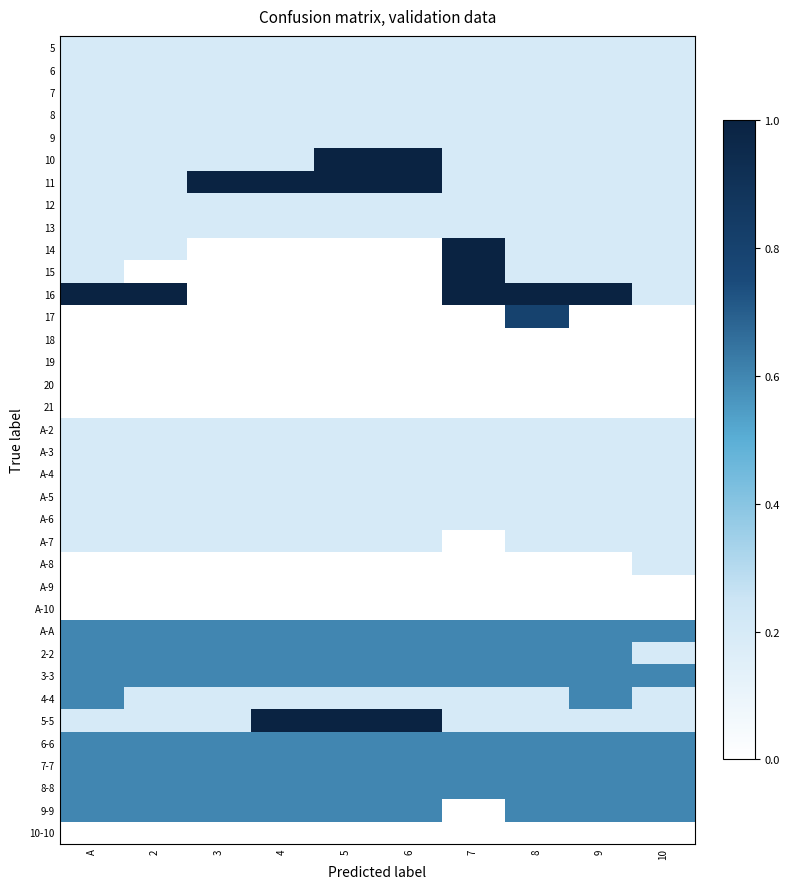

How many distinct data groups are displayed?

36